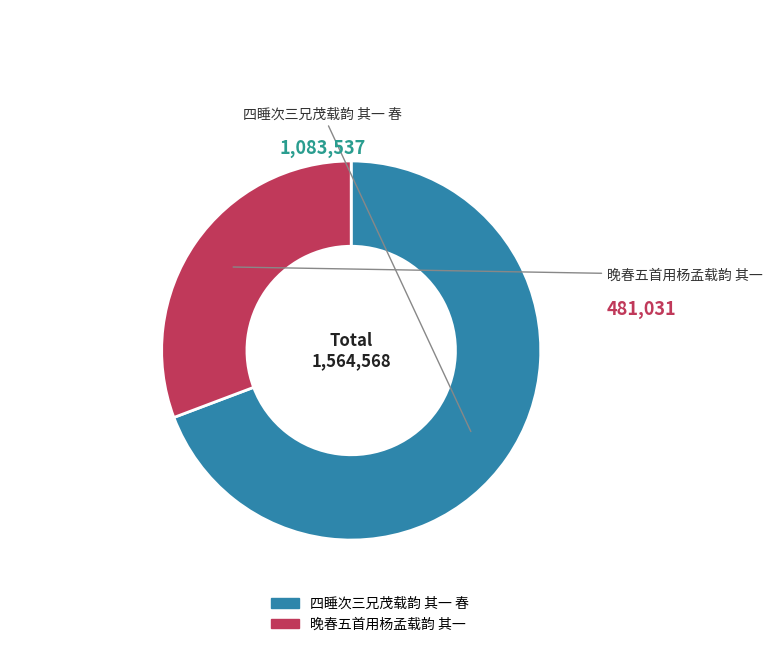

Which category has the smallest portion of the pie?

晚春五首用杨孟载韵 其一